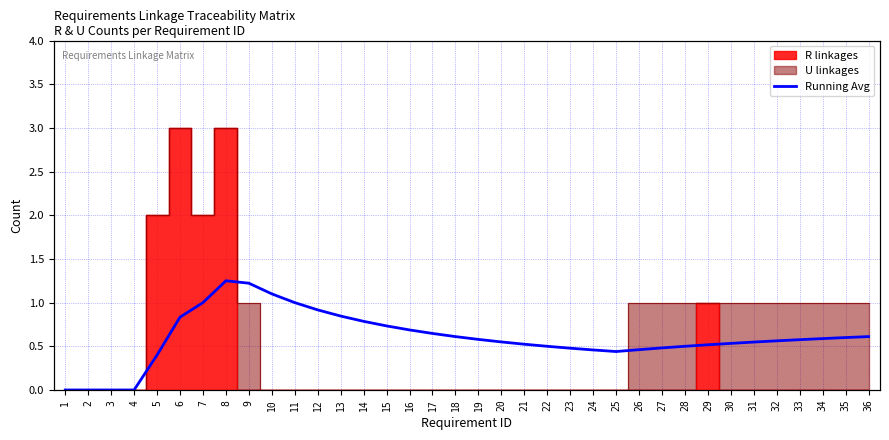

Which label corresponds to the largest value in the chart?

8